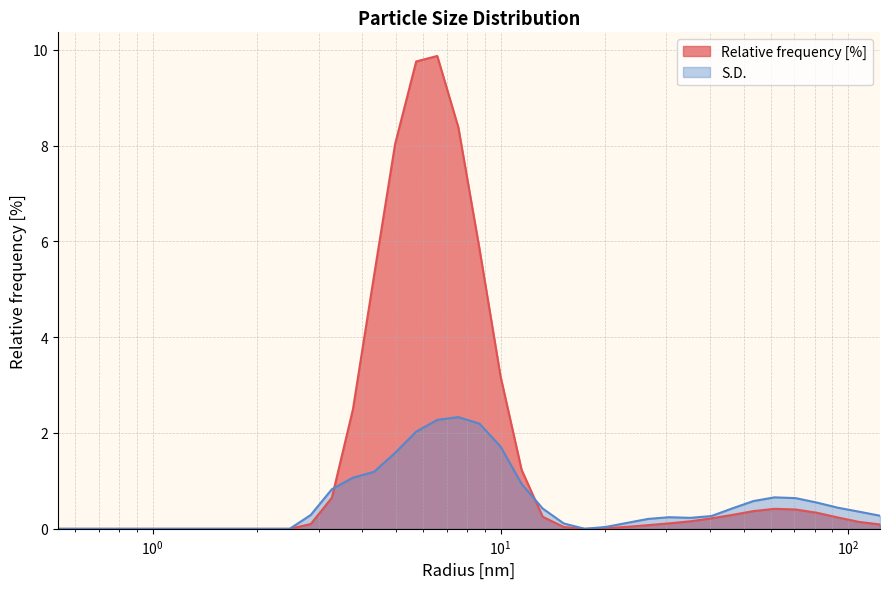

Is it true that S.D. equals 0.2 at 70.54802703857422?

False